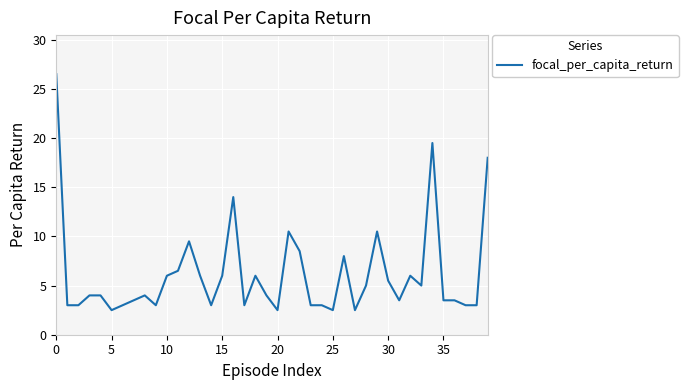

What is the difference between the maximum and minimum values?

24.0